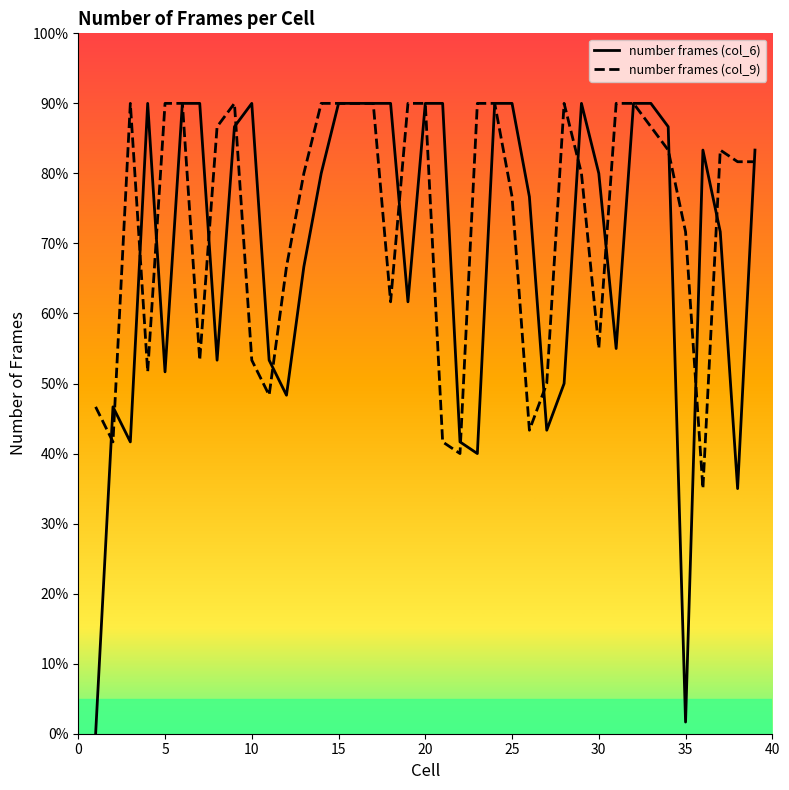

List the series in order of their overall mean, lowest first.

number frames (col_6), number frames (col_9)